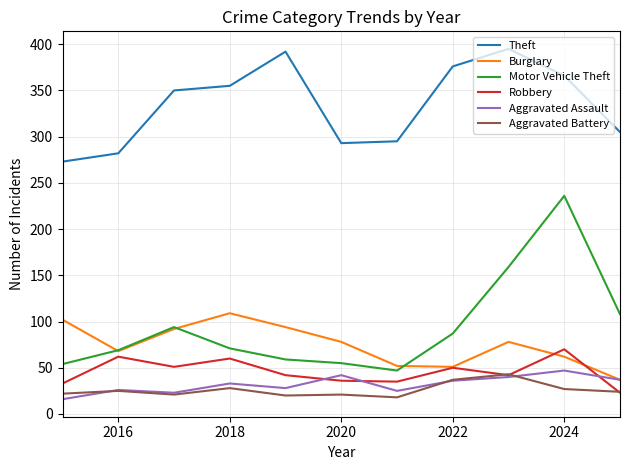

Which series has the widest spread of values?

Motor Vehicle Theft